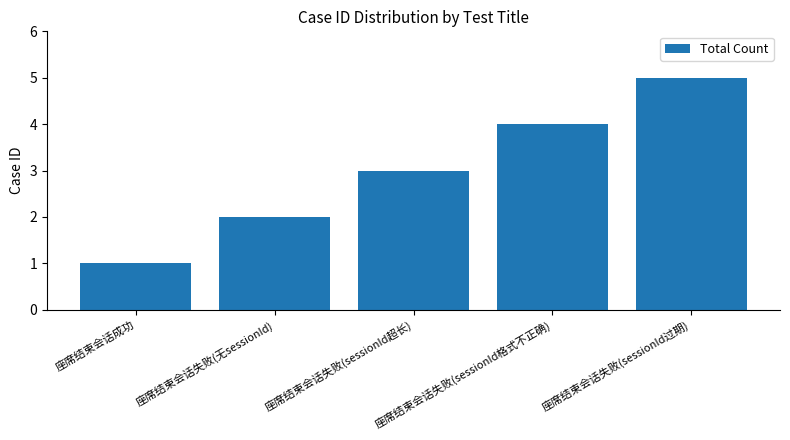

Is it true that the value at 座席结束会话成功 is 2?

False